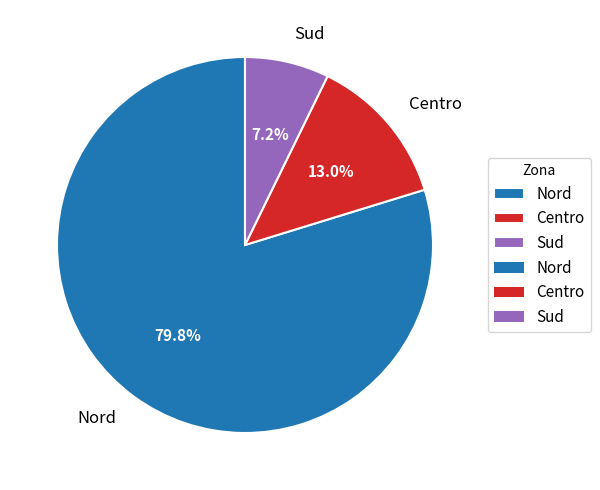

True or false: Centro accounts for 13% of the total.

True